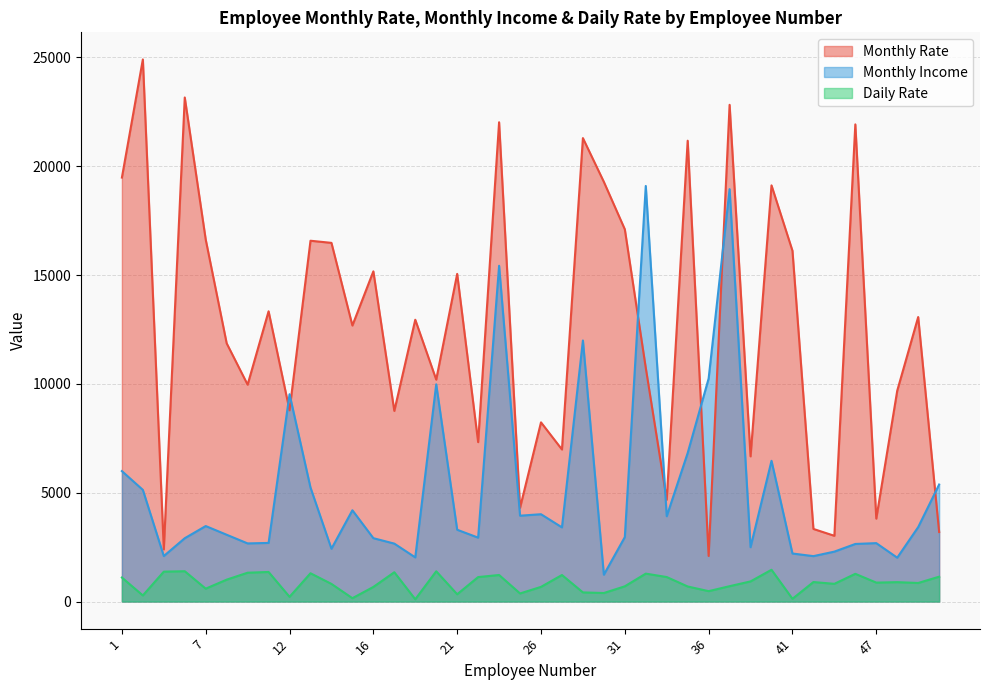

Reading left to right, transcribe all the data shown in this chart.

Monthly Rate: 1=19479	2=24907	4=2396	5=23159	7=16632	8=11864	10=9964	11=13335	12=8787	13=16577	14=16479	15=12682	16=15170	18=8758	19=12947	20=10195	21=15053	22=7324	23=22021	24=4306	26=8232	27=6986	28=21293	30=19281	31=17102	32=10735	33=4681	35=21173	36=2094	38=22822	39=6670	40=19121	41=16117	42=3335	45=3020	46=21923	47=3810	49=9687	51=13072	52=3193
Monthly Income: 1=5993	2=5130	4=2090	5=2909	7=3468	8=3068	10=2670	11=2693	12=9526	13=5237	14=2426	15=4193	16=2911	18=2661	19=2028	20=9980	21=3298	22=2935	23=15427	24=3944	26=4011	27=3407	28=11994	30=1232	31=2960	32=19094	33=3919	35=6825	36=10248	38=18947	39=2496	40=6465	41=2206	42=2086	45=2293	46=2645	47=2683	49=2014	51=3419	52=5376
Daily Rate: 1=1102	2=279	4=1373	5=1392	7=591	8=1005	10=1324	11=1358	12=216	13=1299	14=809	15=153	16=670	18=1346	19=103	20=1389	21=334	22=1123	23=1219	24=371	26=673	27=1218	28=419	30=391	31=699	32=1282	33=1125	35=691	36=477	38=705	39=924	40=1459	41=125	42=895	45=813	46=1273	47=869	49=890	51=852	52=1141